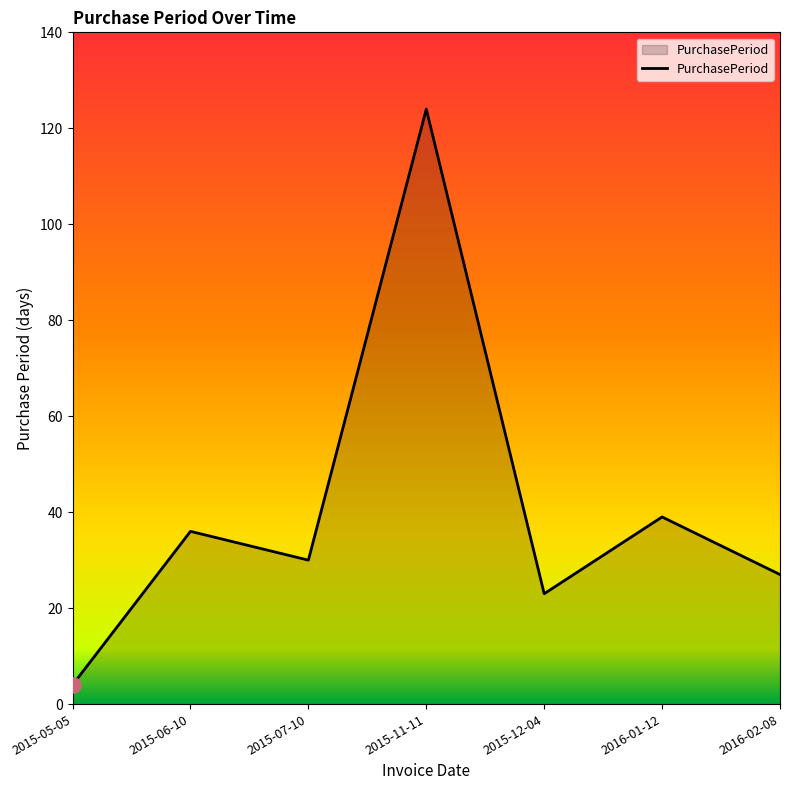

What is the change in value from 2015-07-10 to 2016-02-08?

-3